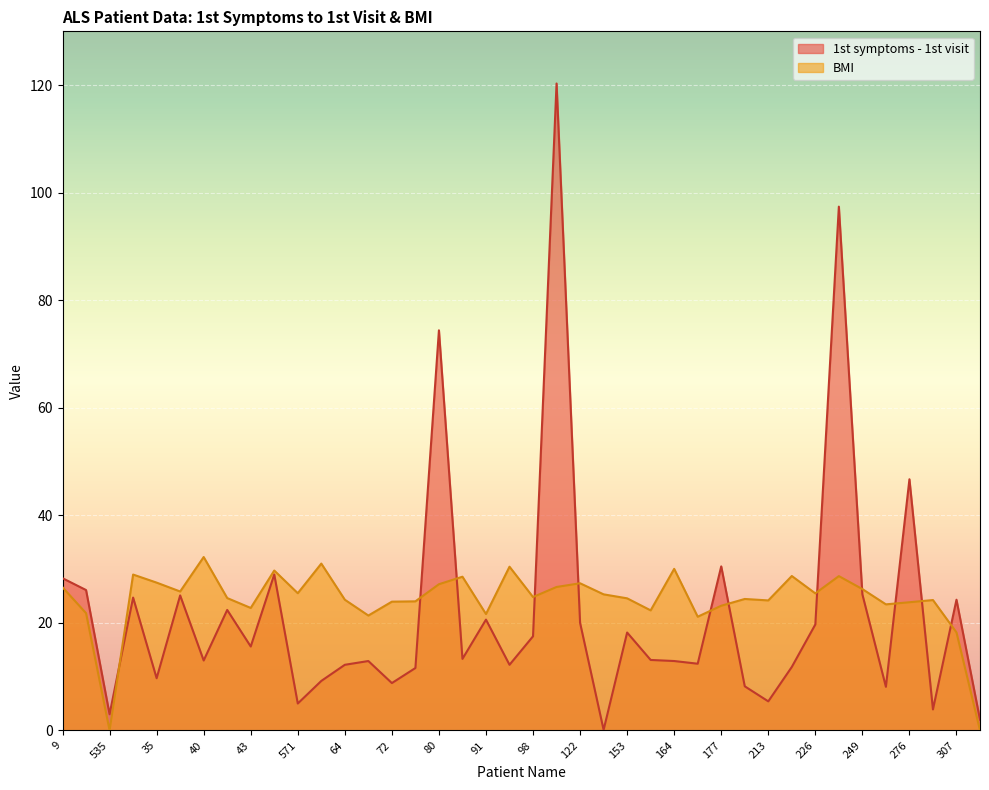

Reading left to right, list all the values displayed in this chart.

1st symptoms - 1st visit: 9=28.3	1043=26.1	535=3.0	537=24.7	35=9.7	39=25.1	40=13.0	42=22.4	43=15.6	570=29.0	571=5.0	63=9.2	64=12.2	66=12.9	72=8.8	587=11.6	80=74.4	85=13.3	91=20.6	94=12.2	98=17.5	618=120.3	122=20.0	141=0.1	153=18.2	156=13.1	164=12.9	171=12.4	177=30.5	180=8.2	213=5.4	219=11.8	226=19.7	739=97.4	249=25.3	266=8.1	276=46.7	297=3.9	307=24.3	312=2.0
BMI: 9=26.6	1043=21.8	535=0.0	537=29.0	35=27.5	39=25.8	40=32.2	42=24.6	43=22.8	570=29.7	571=25.5	63=31.0	64=24.3	66=21.4	72=23.9	587=24.0	80=27.2	85=28.6	91=21.6	94=30.4	98=24.8	618=26.7	122=27.4	141=25.3	153=24.6	156=22.3	164=30.0	171=21.1	177=23.2	180=24.4	213=24.2	219=28.7	226=25.5	739=28.7	249=26.3	266=23.4	276=23.8	297=24.2	307=18.2	312=0.0